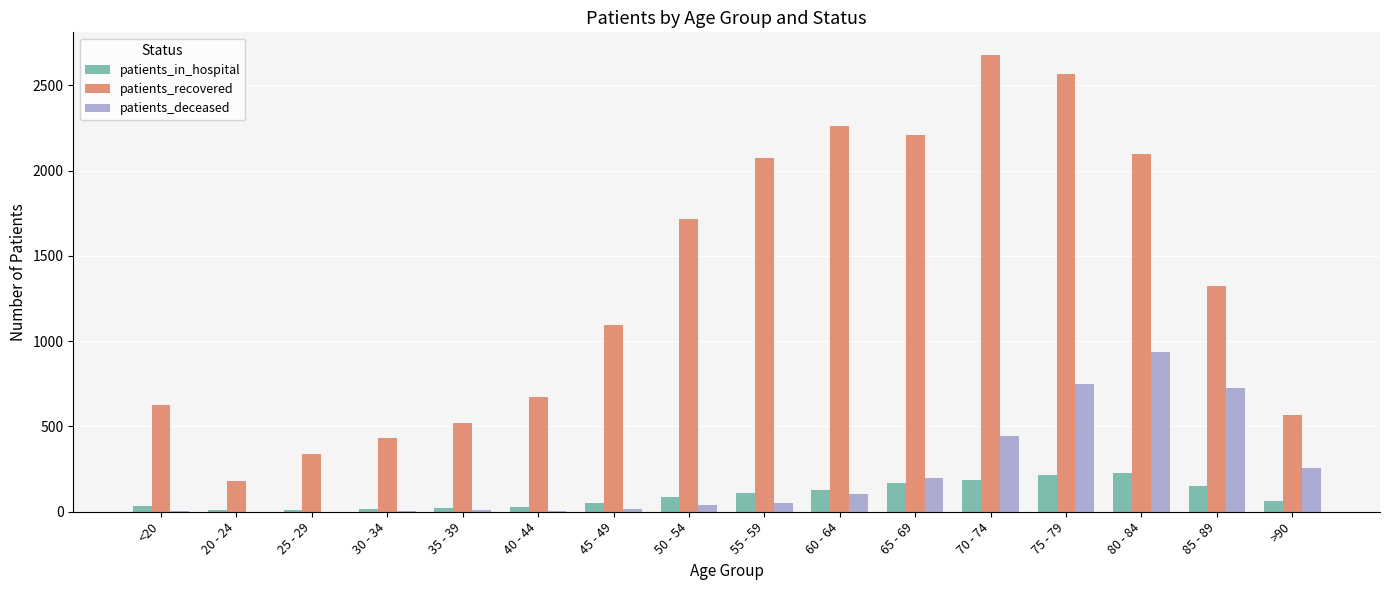

What is the sum of all patients_in_hospital values?

1503